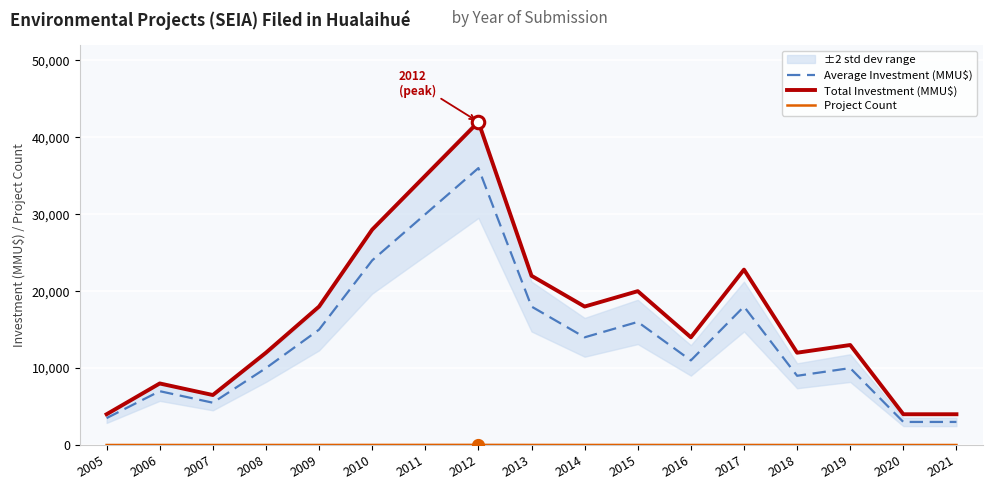

List the series in order of their overall mean, lowest first.

Project Count, Average Investment (MMU$), Total Investment (MMU$)